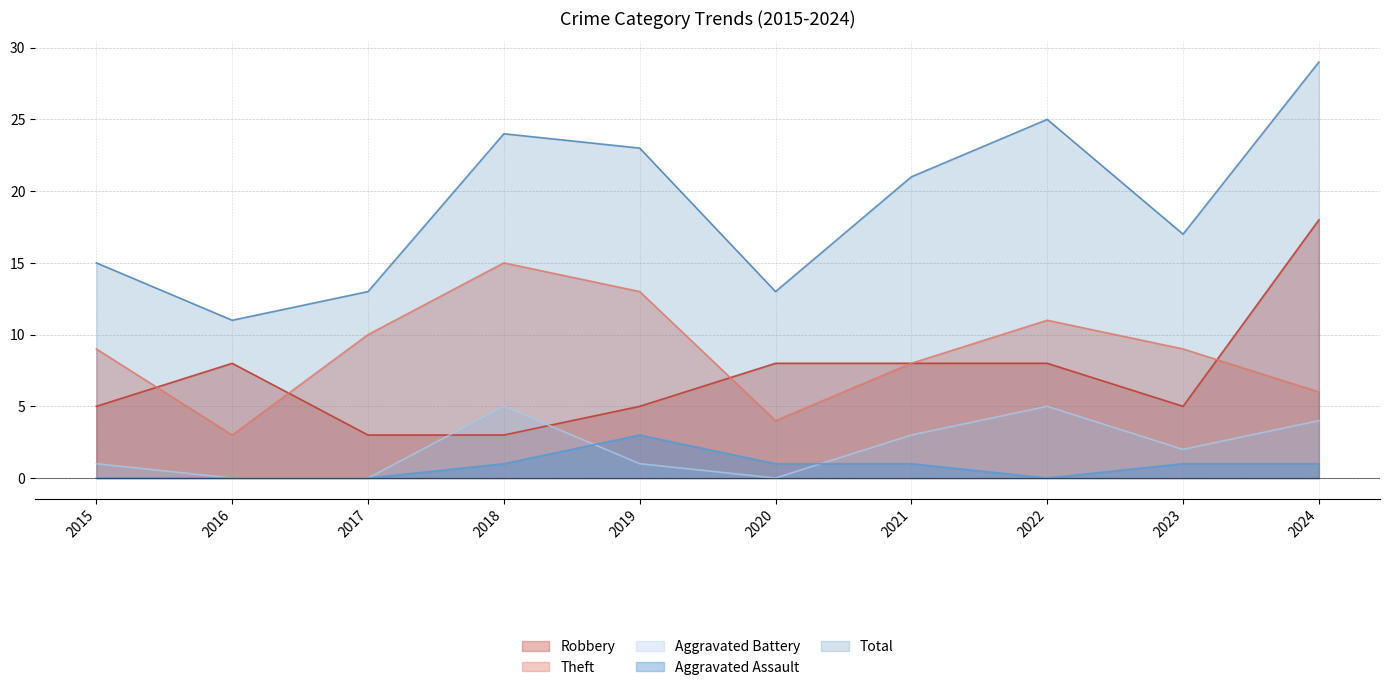

How many values in the Aggravated Assault series are below 1?

4